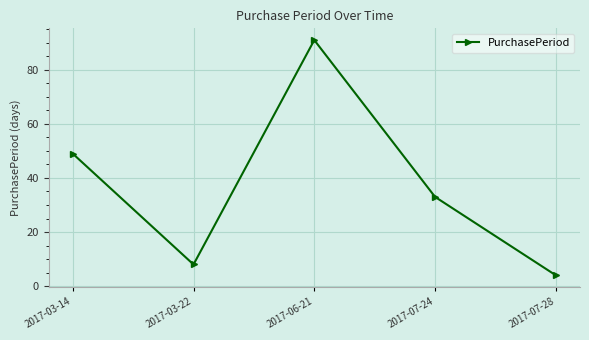

What is the smallest value displayed?

4